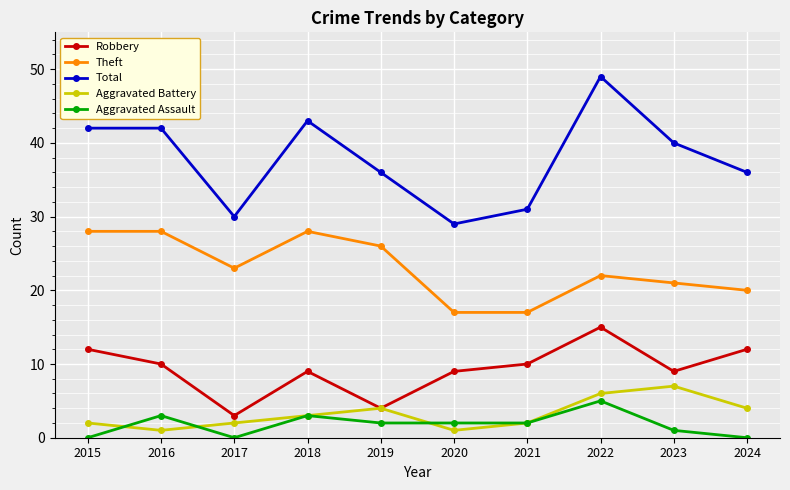

Does the chart display data point markers on the line(s)?

Yes